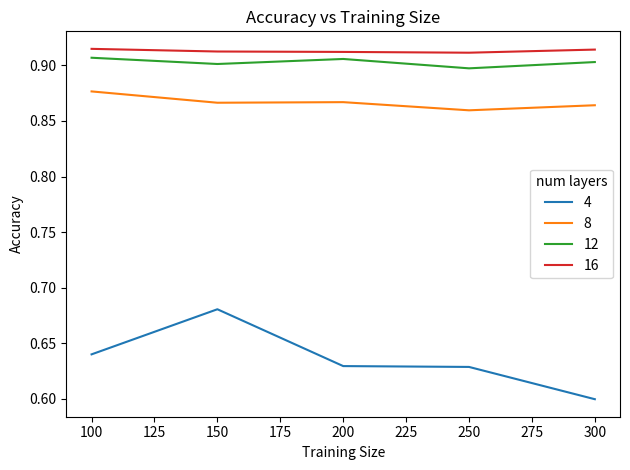

True or false: 8 and 12 cross at least once.

False